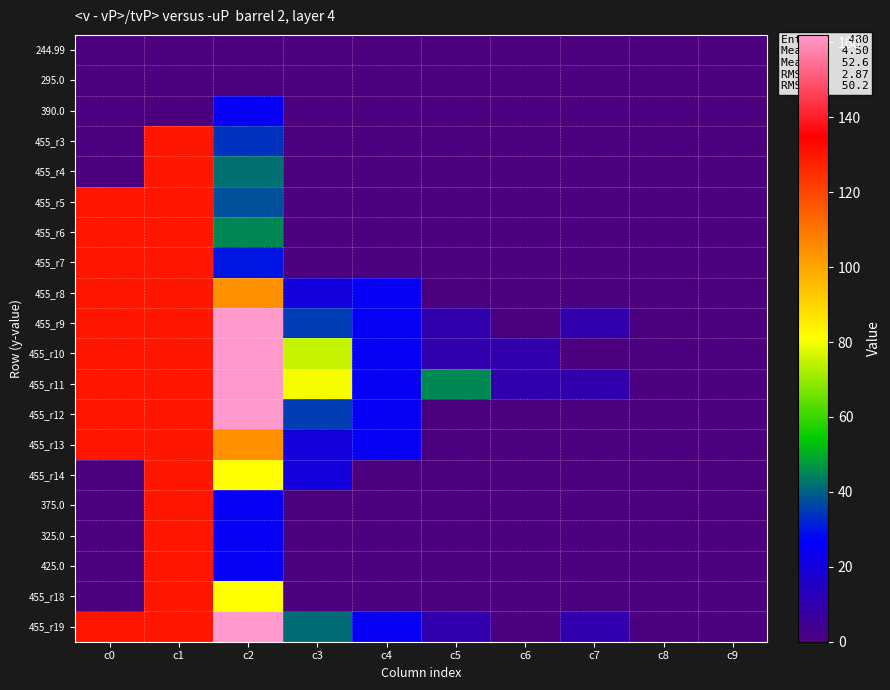

At c1, list the series in order from smallest to largest.

244.99, 295.0, 390.0, 455_r3, 455_r4, 455_r5, 455_r6, 455_r7, 455_r8, 455_r9, 455_r10, 455_r11, 455_r12, 455_r13, 455_r14, 375.0, 325.0, 425.0, 455_r18, 455_r19